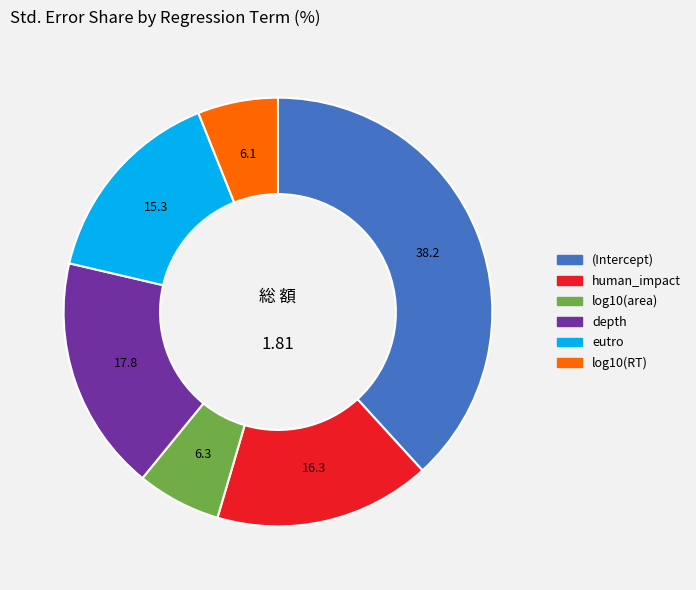

Is the sum of human_impact and log10(RT) greater than half?

No